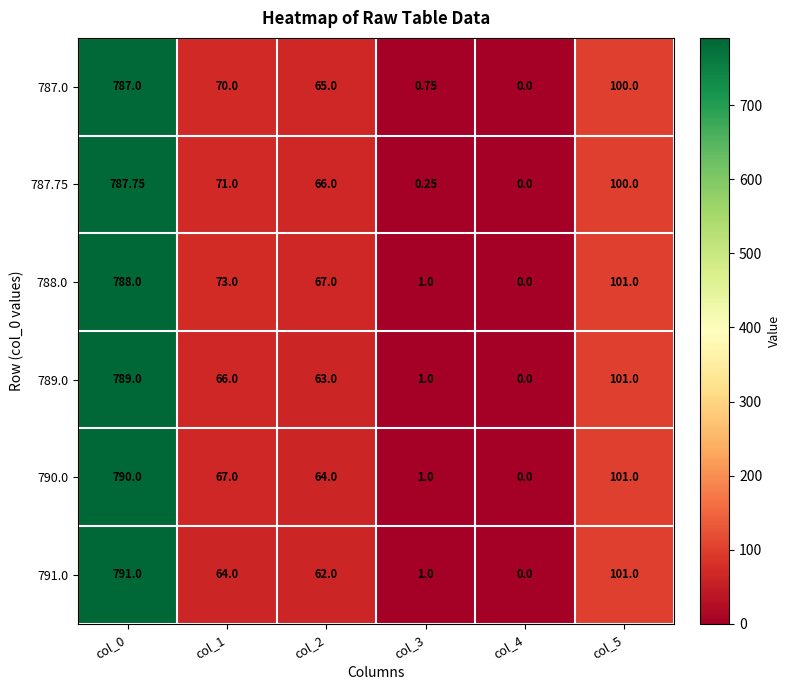

How many data points does each series have?

6